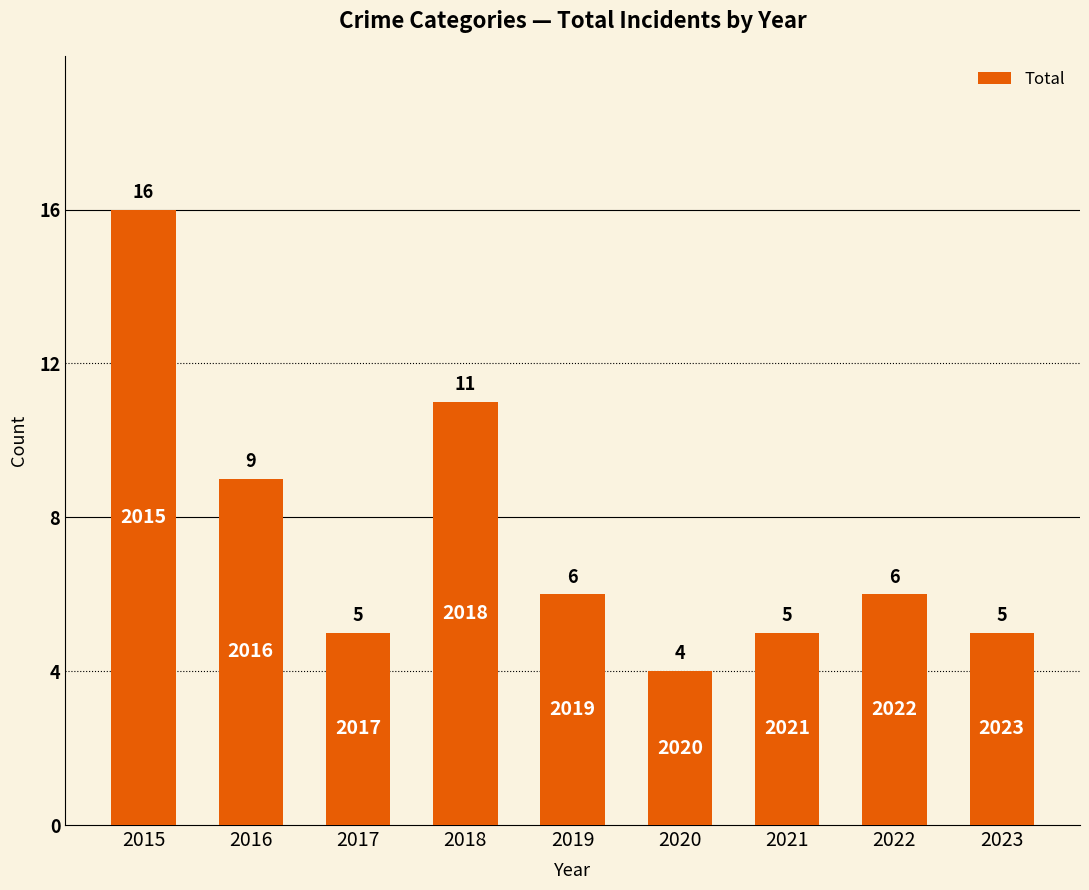

Approximately how many times larger is the value at 2020 compared to 2023?

0.8